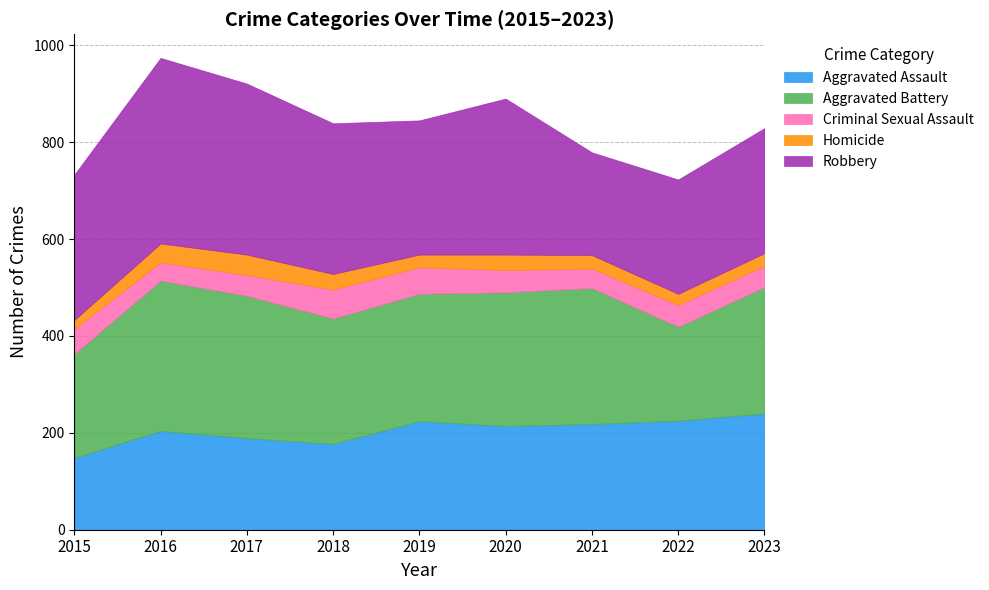

What is the minimum value for Aggravated Battery?

194